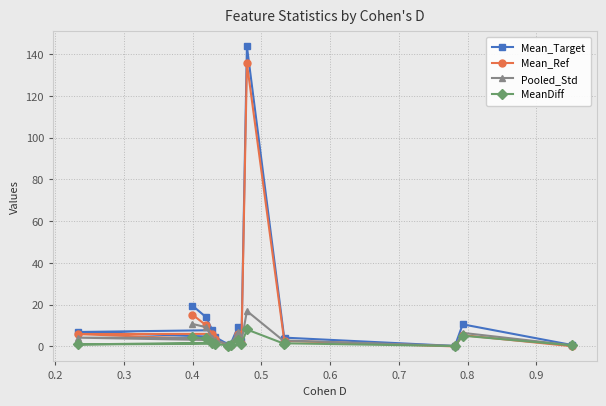

What is the value of the Pooled_Std point at the 8th from the left?

6.9